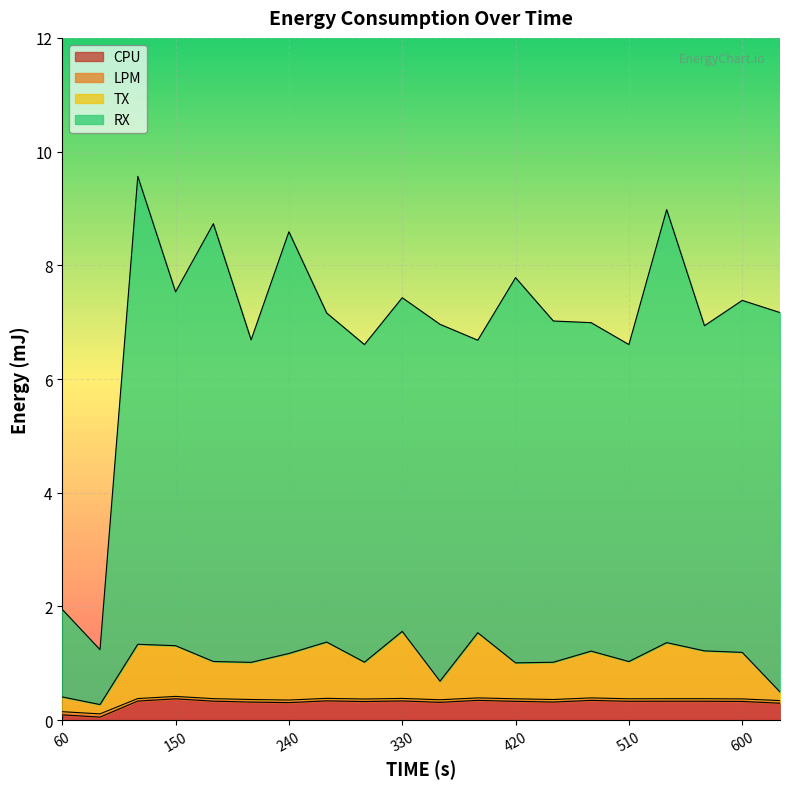

What is the sum of the LPM values at 540 and 360?

0.7